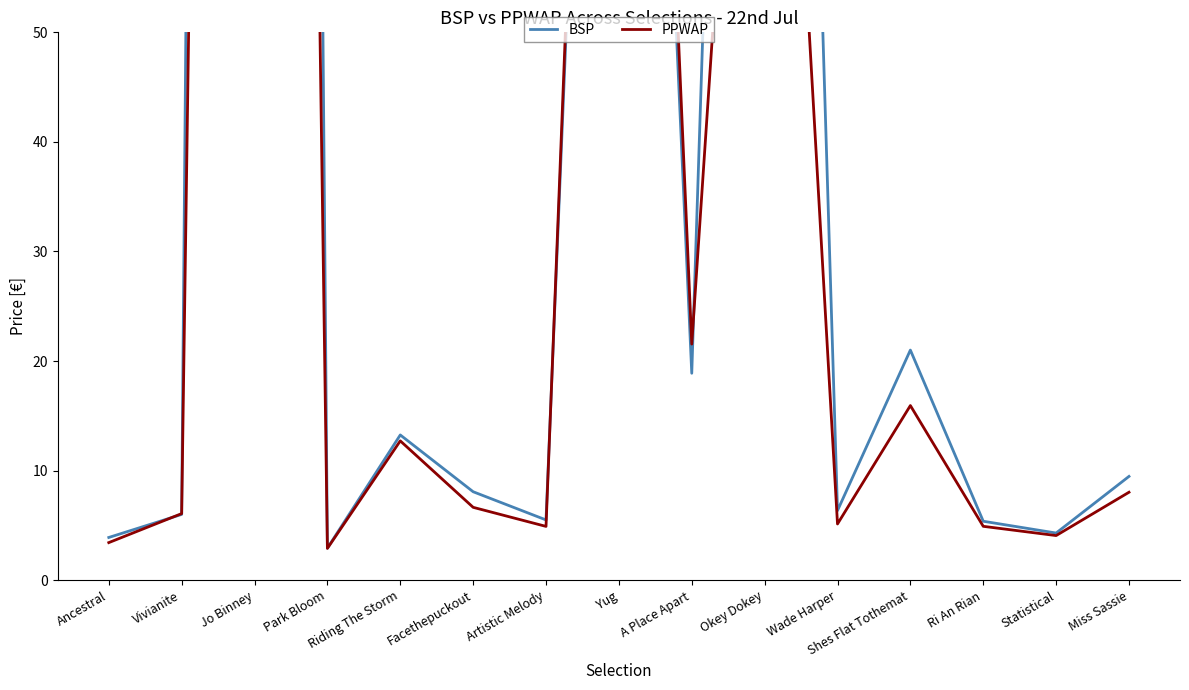

What is the difference between the maximum and second lowest values in the PPWAP series?

461.9